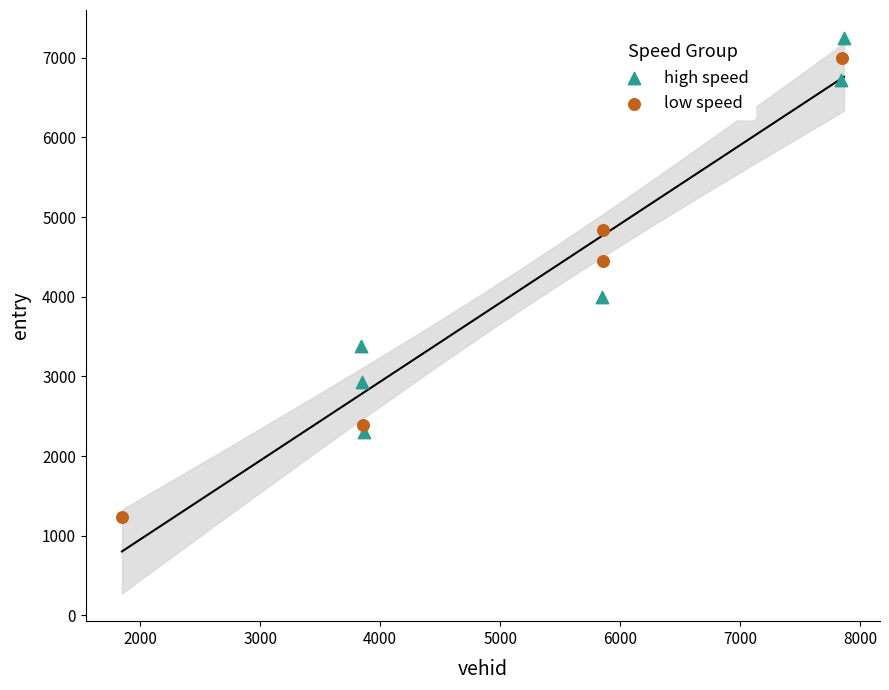

Which series has the largest Y range (max minus min)?

low speed